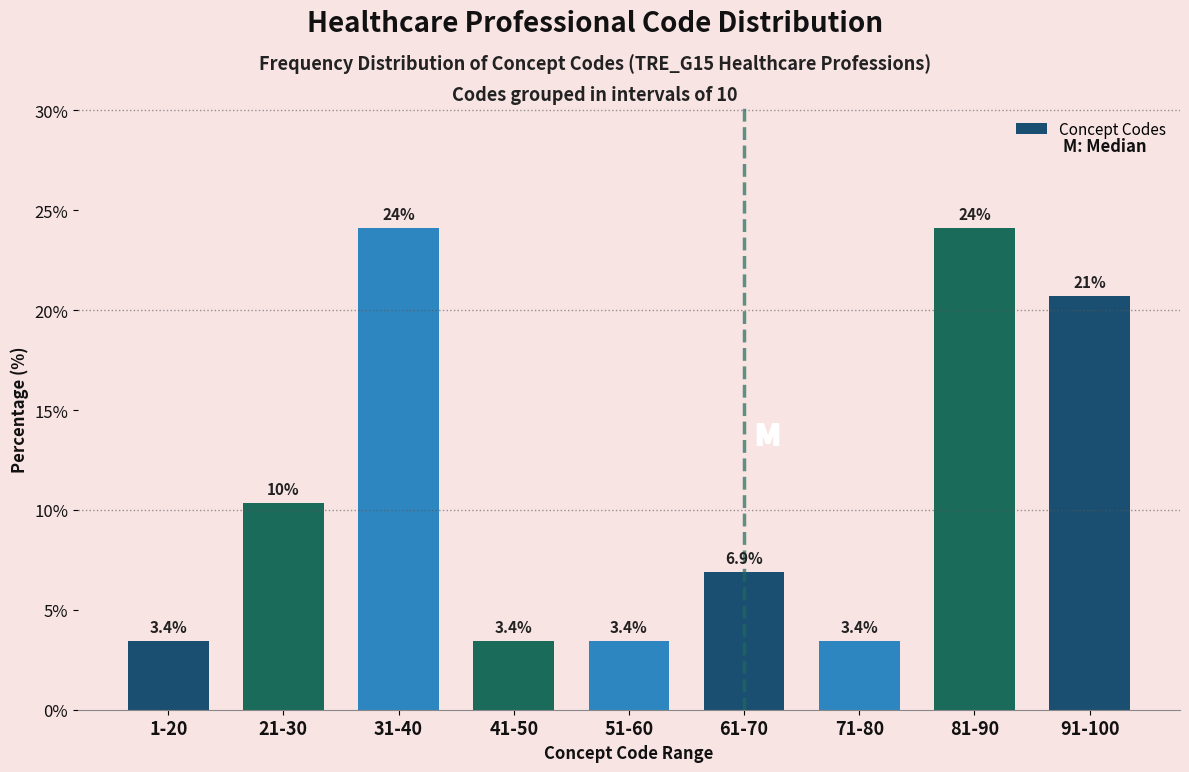

Reading left to right, what are all the values shown in this chart?

1-20=3.4	21-30=10.3	31-40=24.1	41-50=3.4	51-60=3.4	61-70=6.9	71-80=3.4	81-90=24.1	91-100=20.7